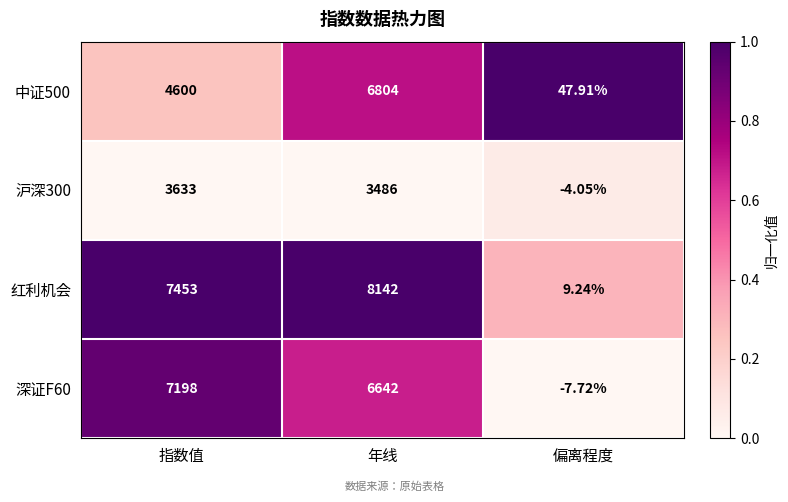

Which series changed the most between 指数值 and 偏离程度?

红利机会